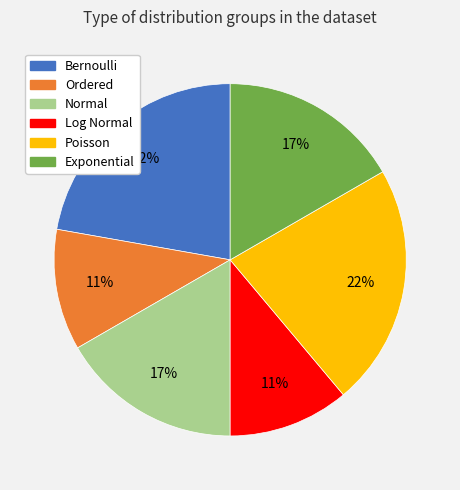

Is it true that Exponential is 5% of the pie?

False